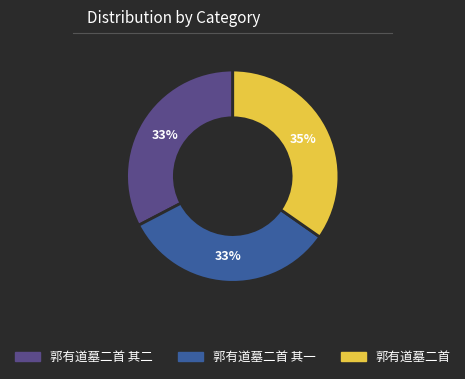

Is there a majority slice in this chart?

No